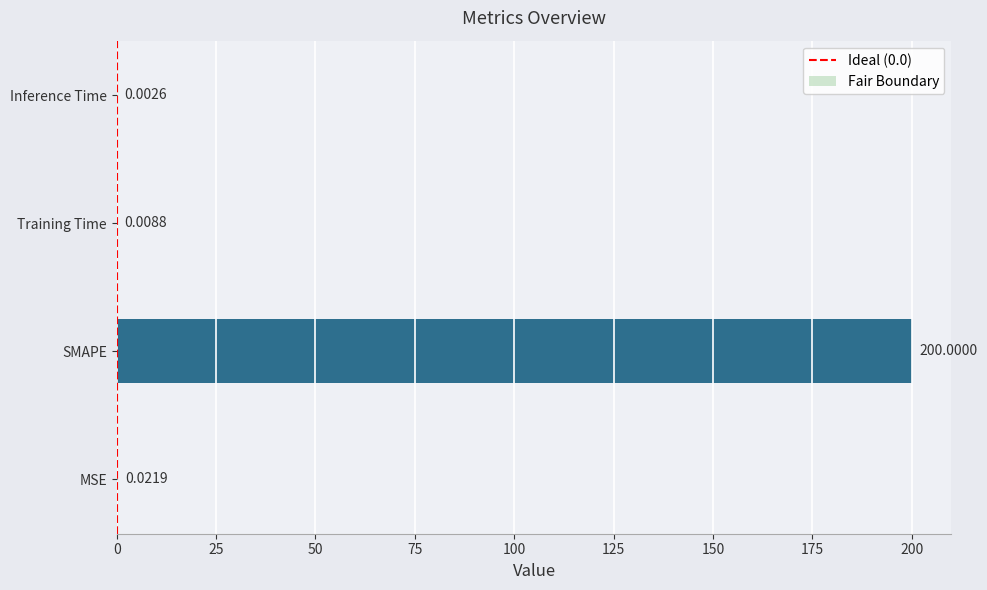

What is the sum of all values?

200.0